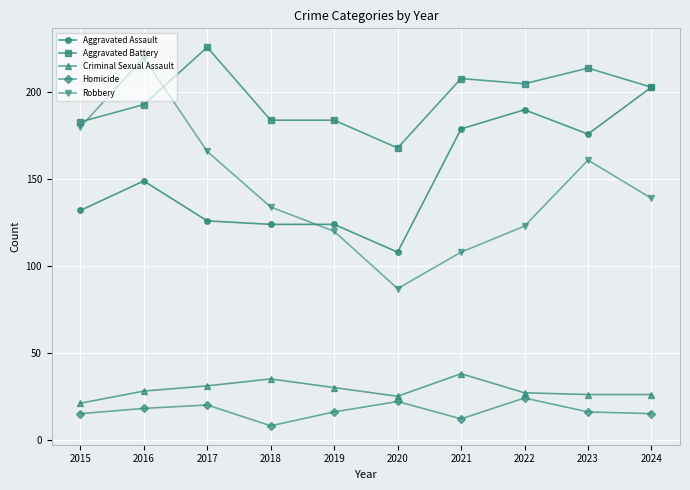

What is the sum of the Criminal Sexual Assault values at 2018 and 2022?

62